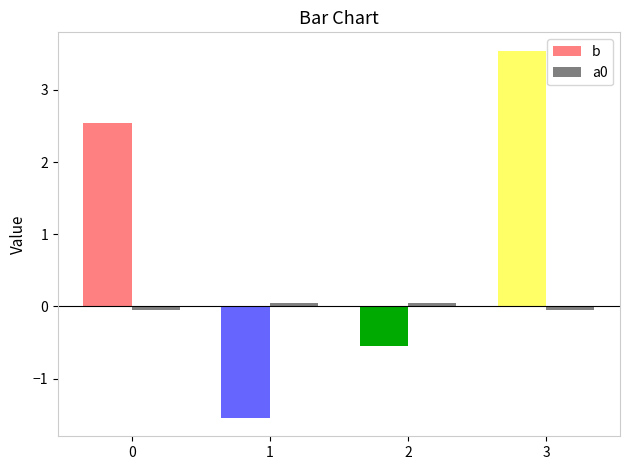

Between 1 and 2, which series saw the biggest shift?

b